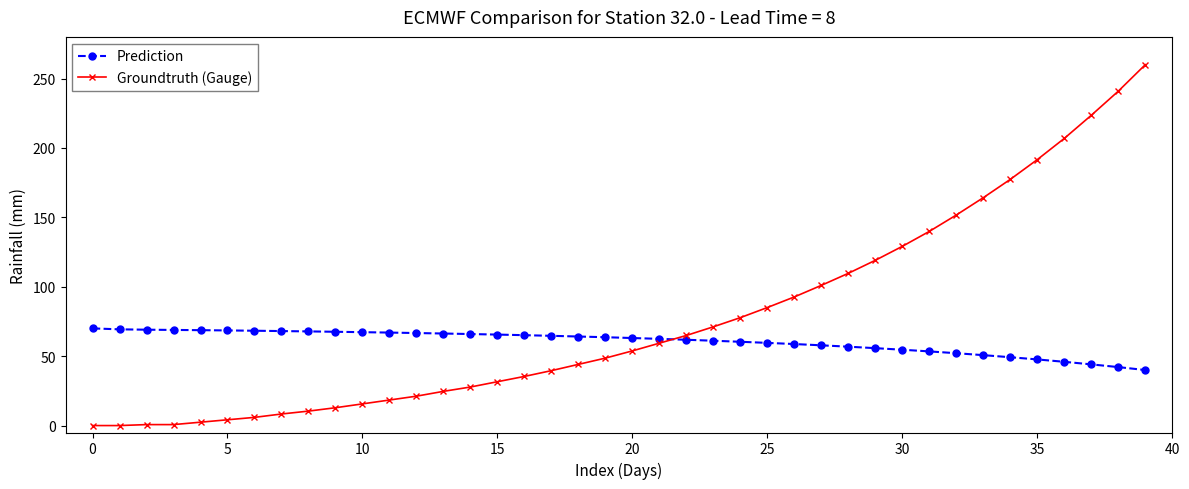

What is the value of the Groundtruth (Gauge) point at the 36th from the left?

191.6